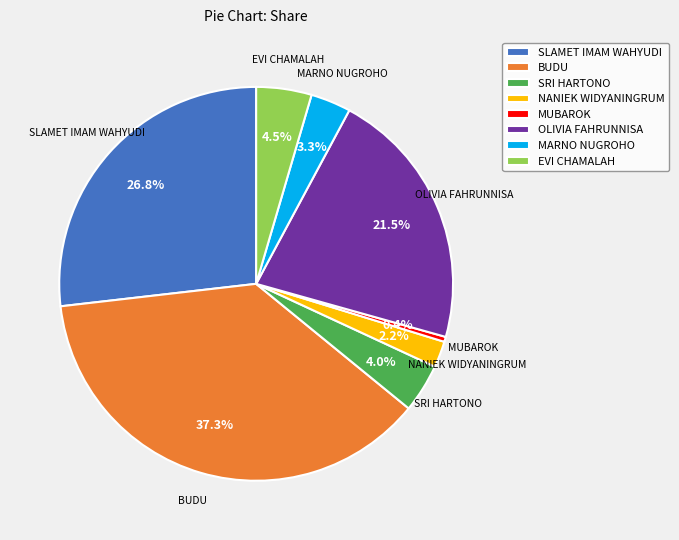

The NANIEK WIDYANINGRUM slice represents 2% of the pie. True or false?

True